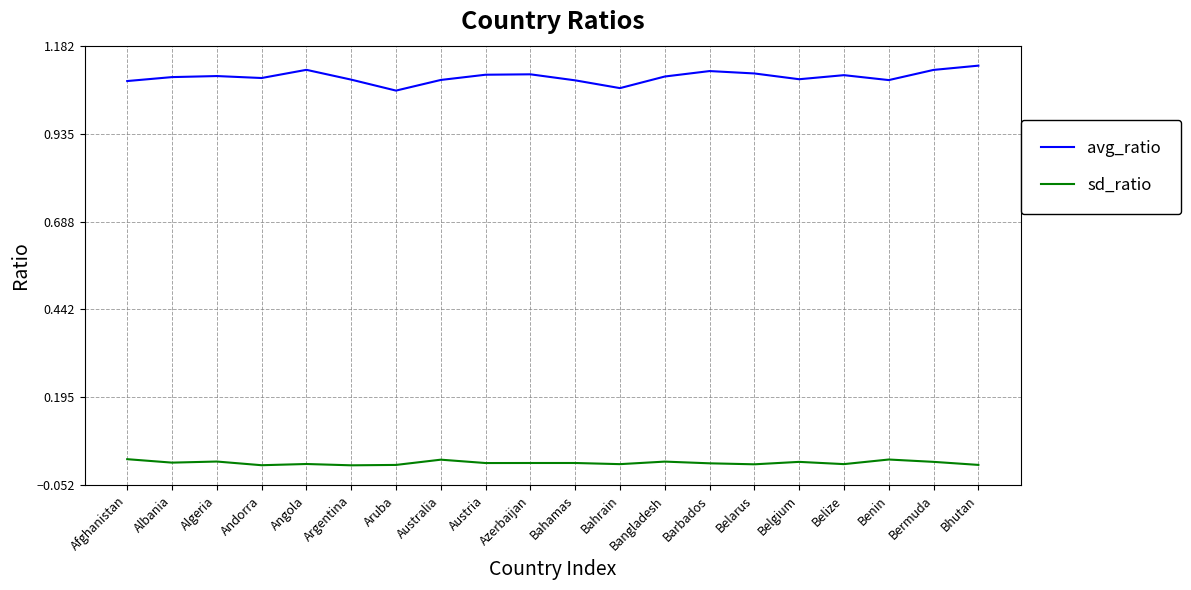

True or false: sd_ratio and avg_ratio cross at least once.

False